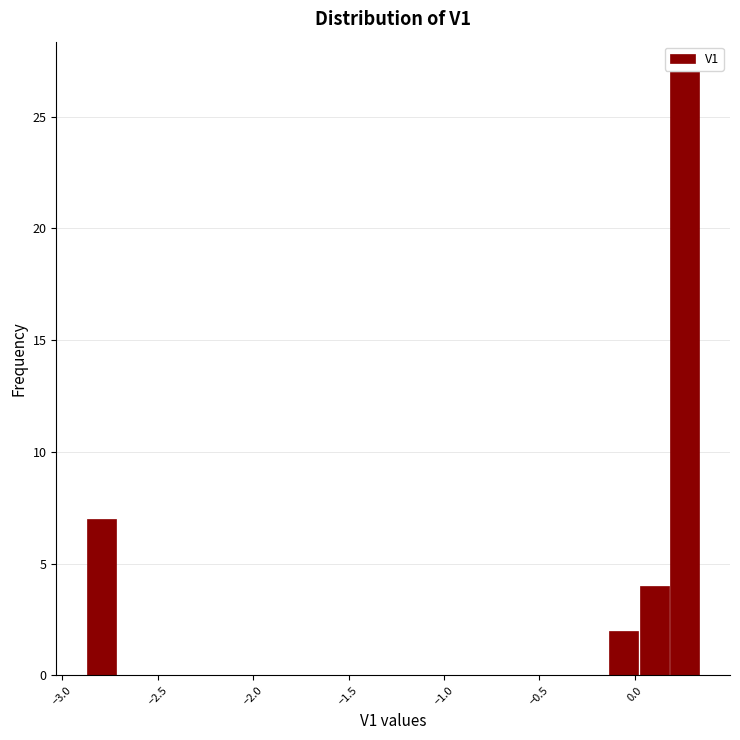

Read against the x-axis, roughly where is the centre of the tallest bar?

0.25